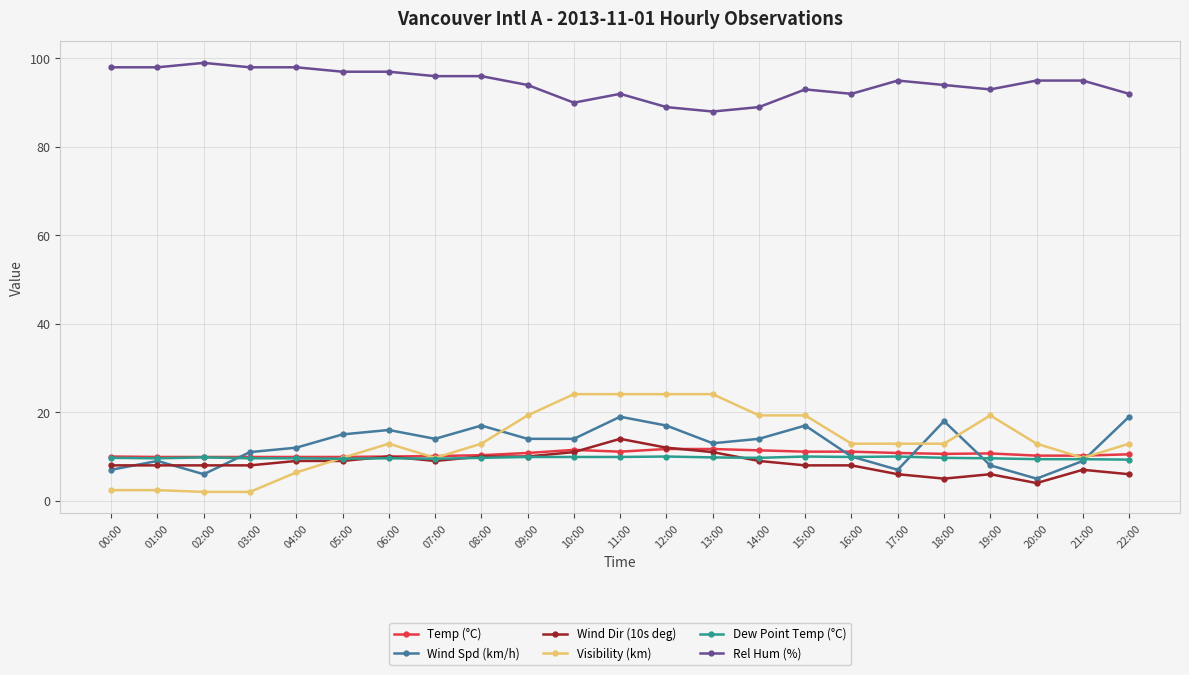

Is this an area chart (filled region under the line)?

No